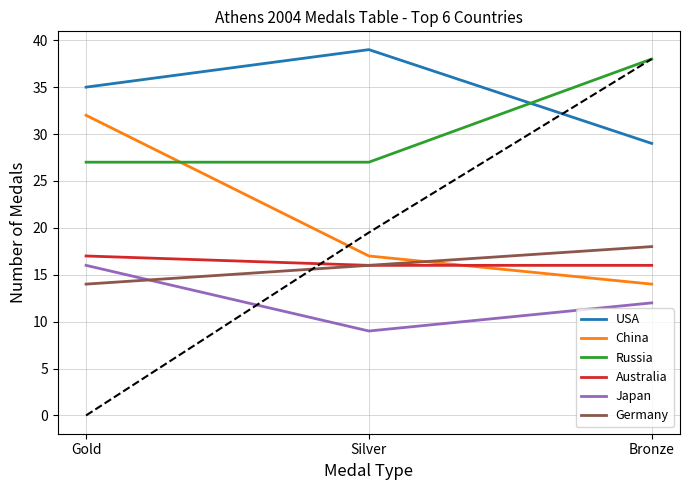

How many data points in Germany are less than 16?

1